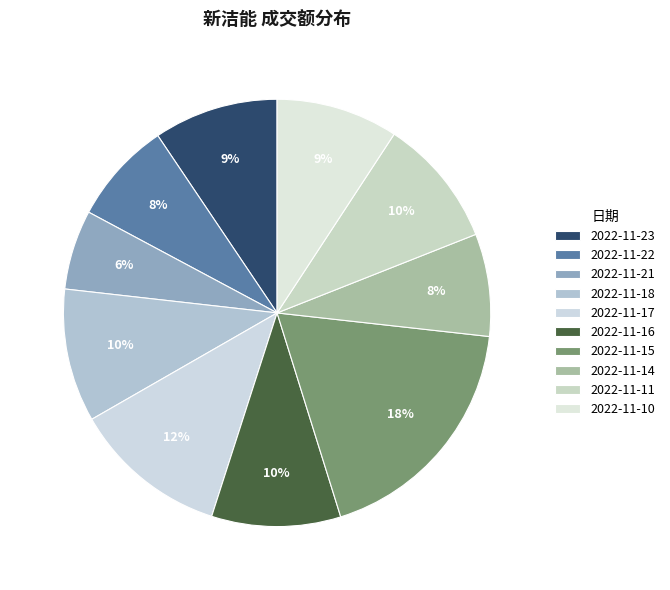

Does any single category account for the majority?

No